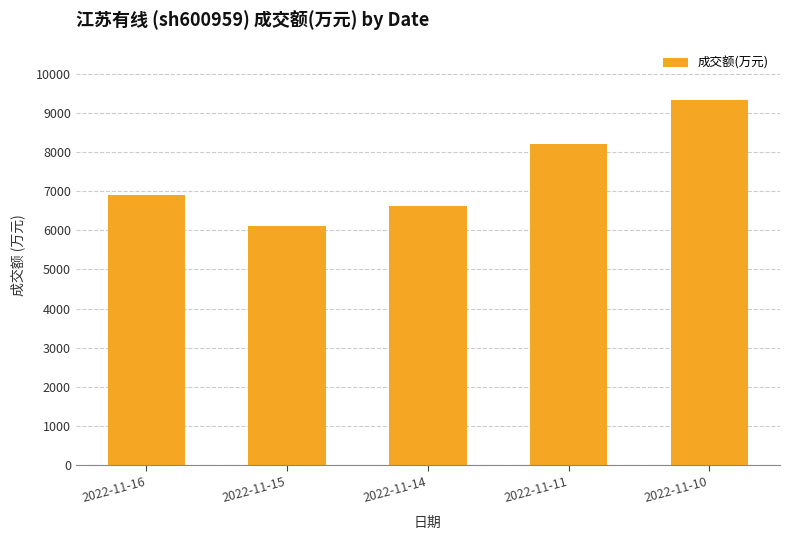

What value does the data have at 2022-11-14, to the nearest 50?

6600